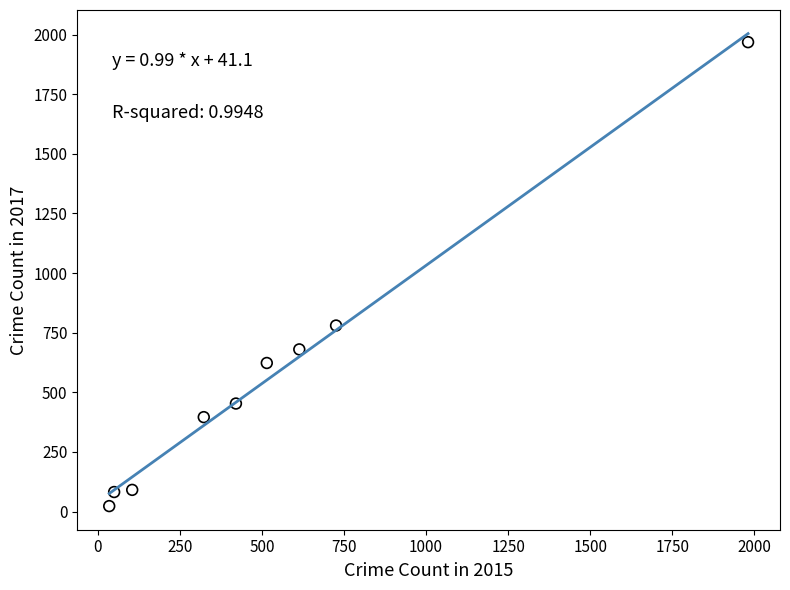

What Y value in the scatter plot is closest to 995?

780